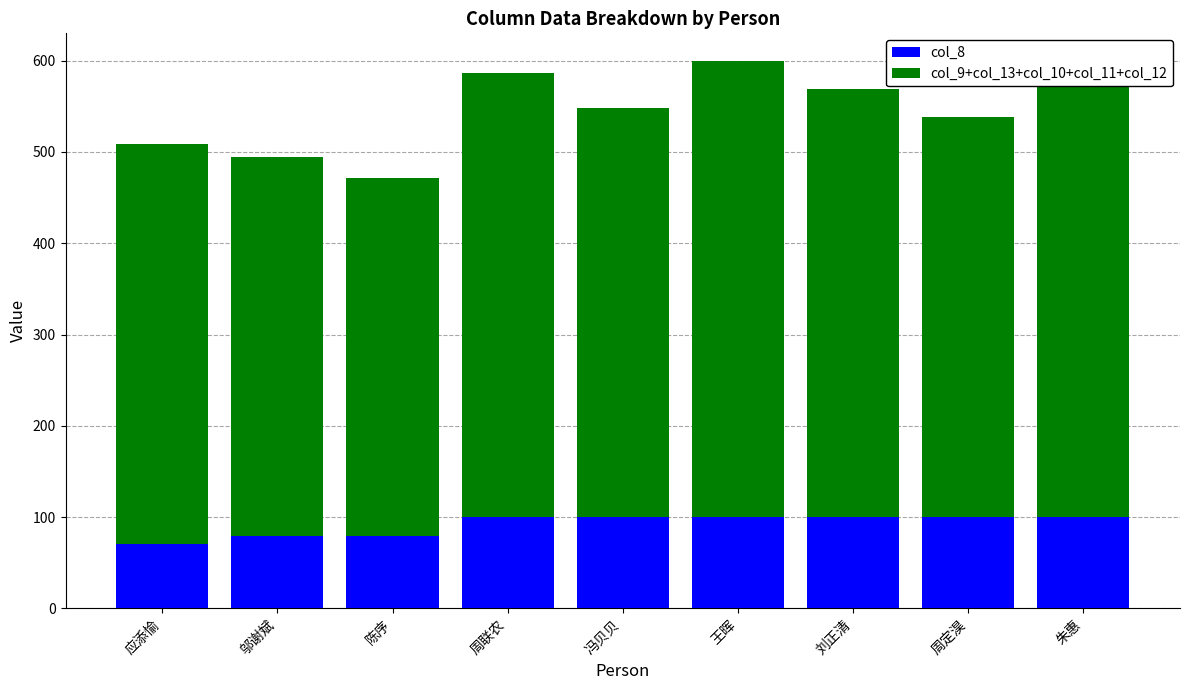

What is the minimum value for col_8?

71